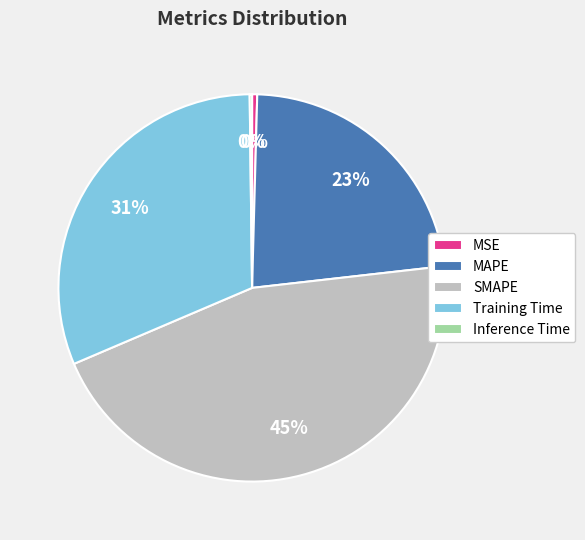

Which category has the biggest portion of the pie?

SMAPE